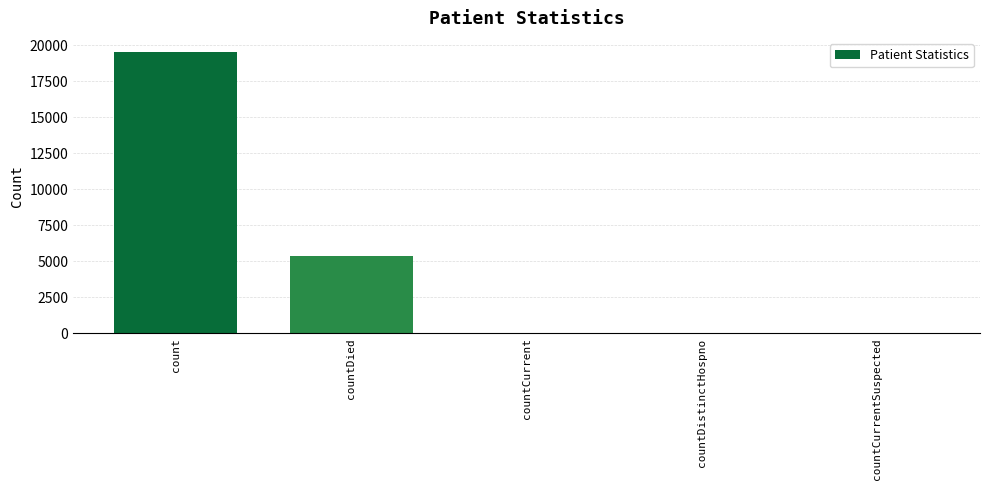

Which category has the highest value across all series?

count